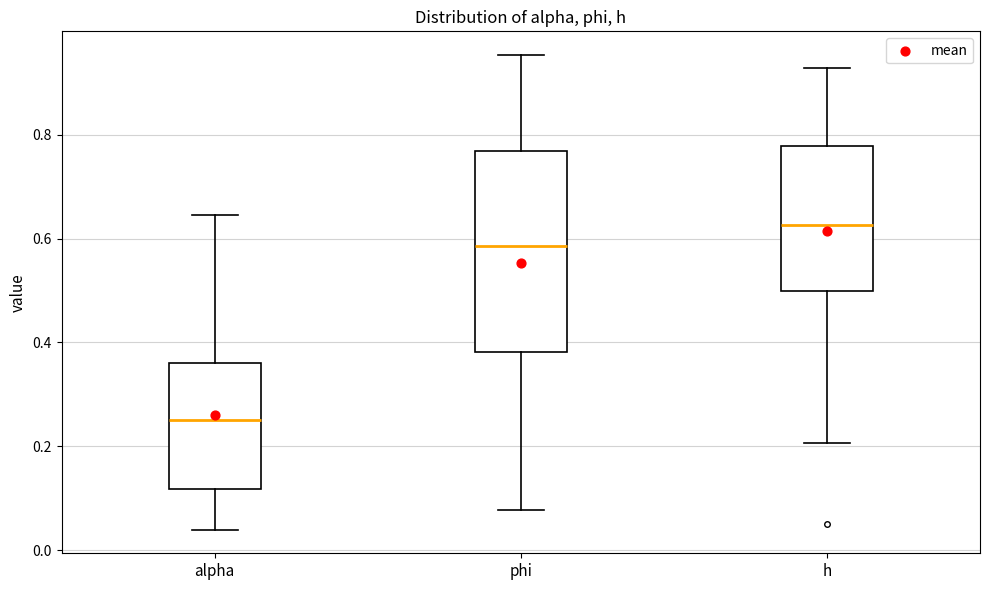

Where does the median line of the box for h sit on the y-axis? The values are not printed on the chart, so give them approximately, as read against the axis.

0.62